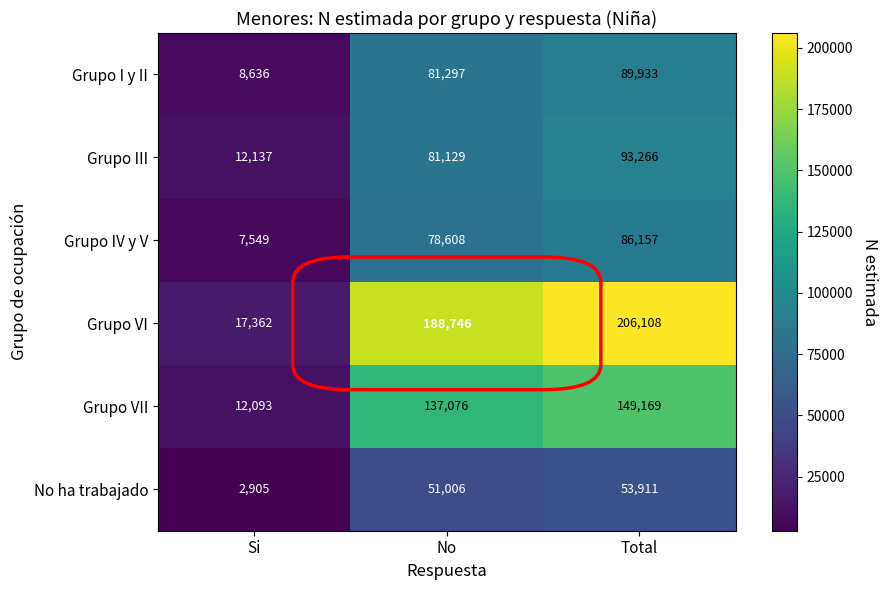

The Grupo I y II series shows 89933 at Total. True or false?

True